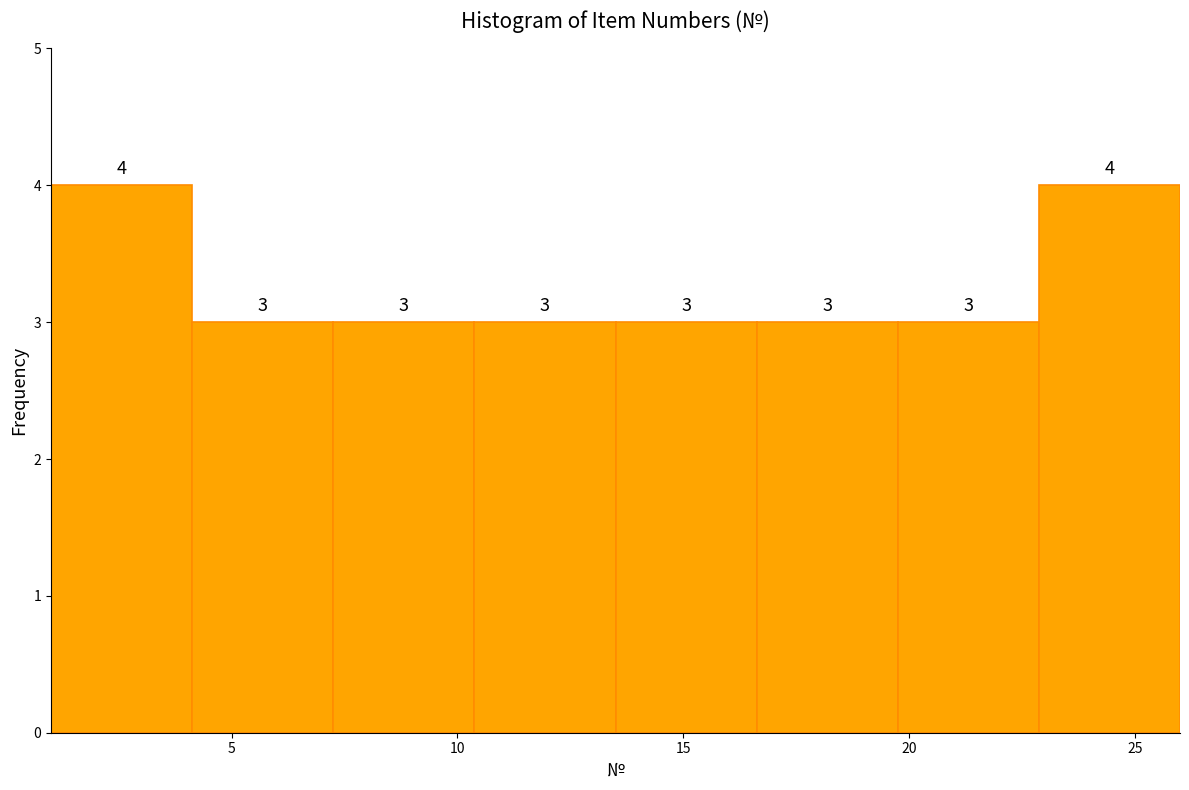

Reading left to right, list every bar in this chart as the range it spans on the x-axis followed by its height. The bar edges are not printed on the chart, so give them approximately, as read against the axis.

1.0 to 4.0: 4
4.0 to 7.5: 3
7.5 to 10.5: 3
10.5 to 13.5: 3
13.5 to 16.5: 3
16.5 to 20.0: 3
20.0 to 23.0: 3
23.0 to 26.0: 4